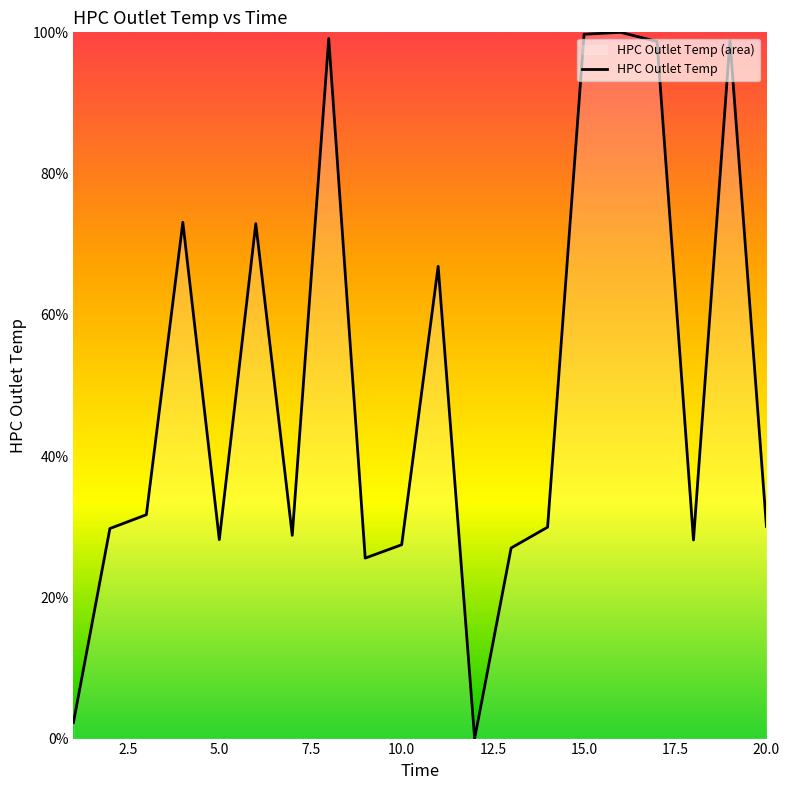

Approximately how many times larger is the value at 15.0 compared to 10.0?

3.6